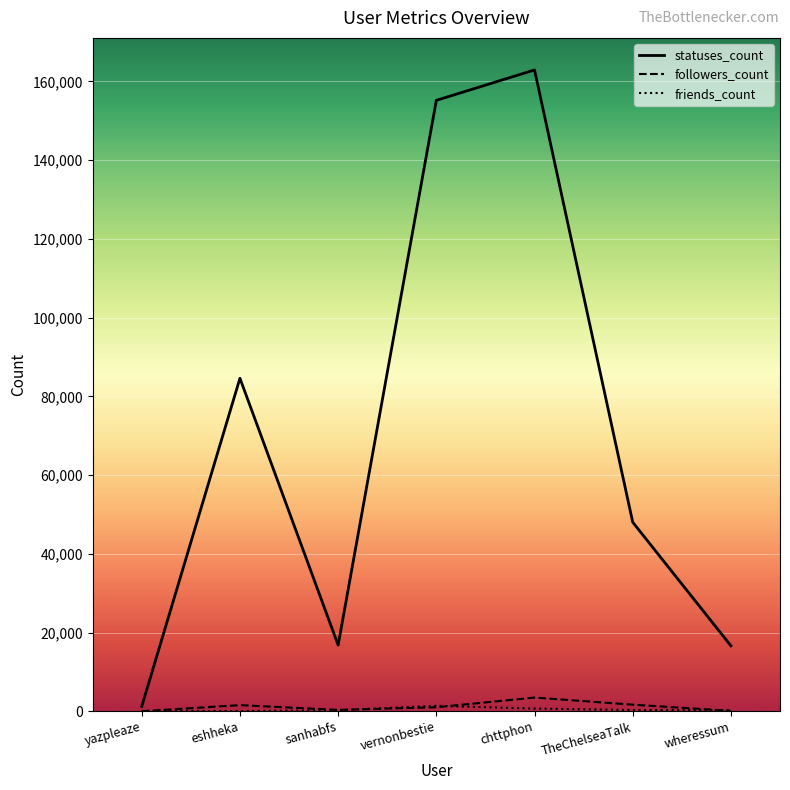

True or false: statuses_count has a value of 24246 at sanhabfs.

False